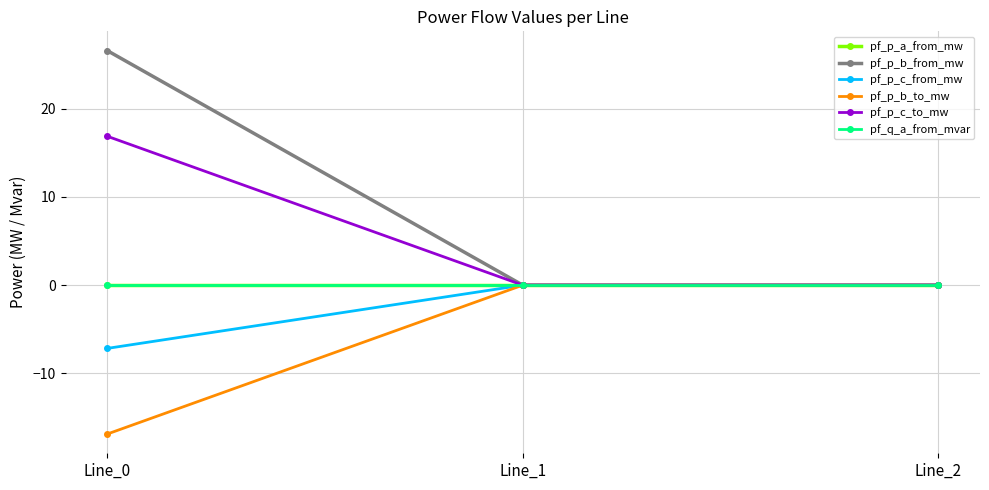

Is this an area chart (filled region under the line)?

No